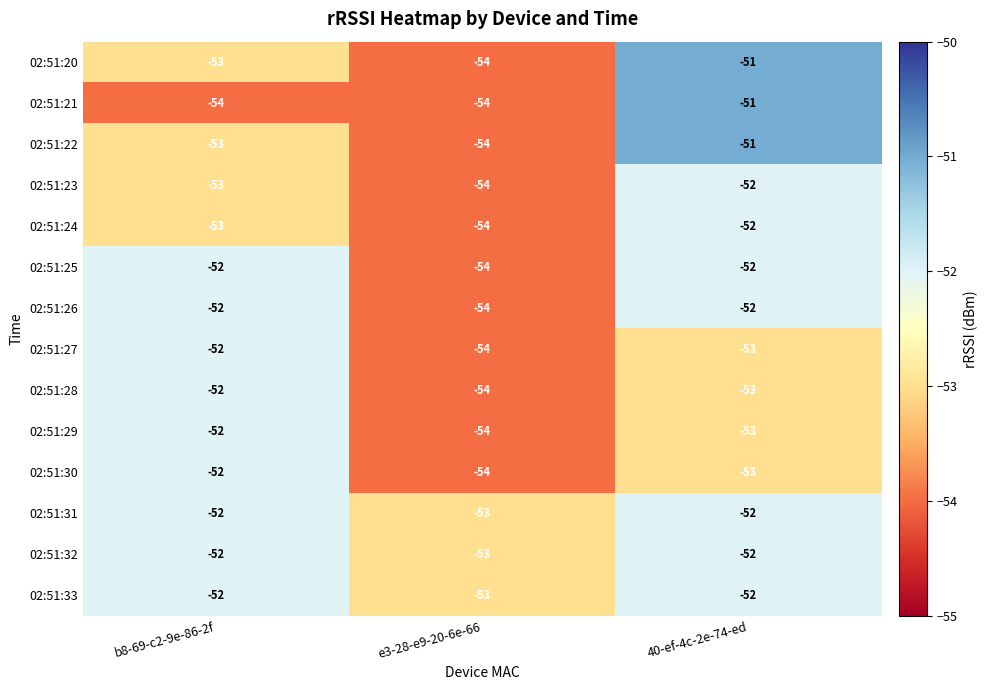

At which label is 02:51:21 closest to -52?

40-ef-4c-2e-74-ed